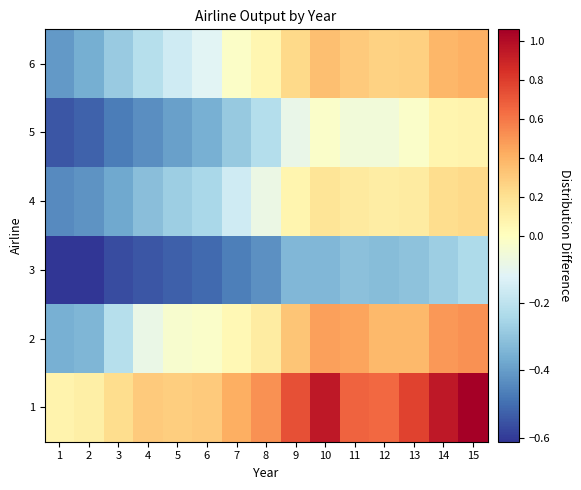

Which has a higher value, 7 or 2?

7